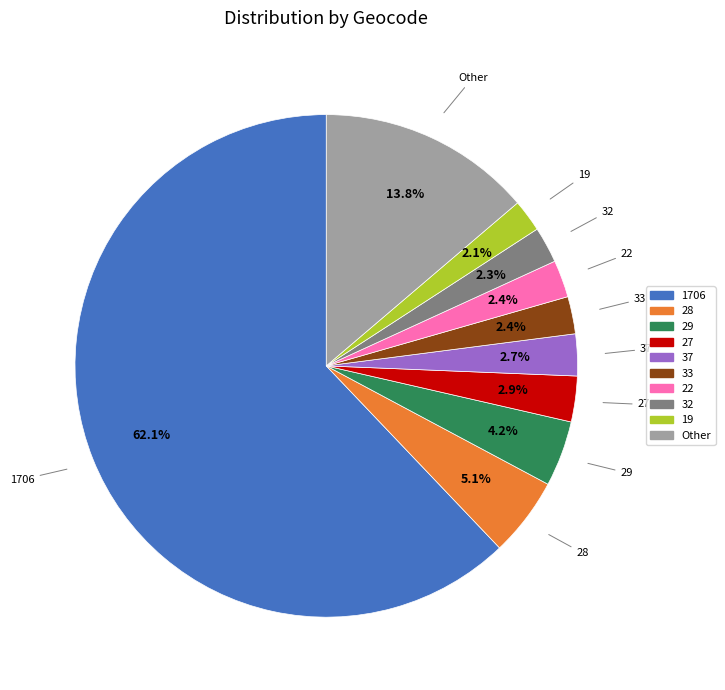

Is there a majority slice in this chart?

Yes